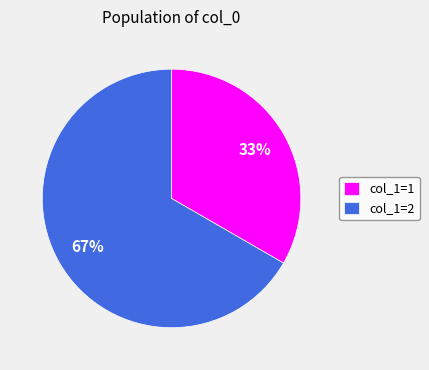

Which slice is the largest?

col_1=2